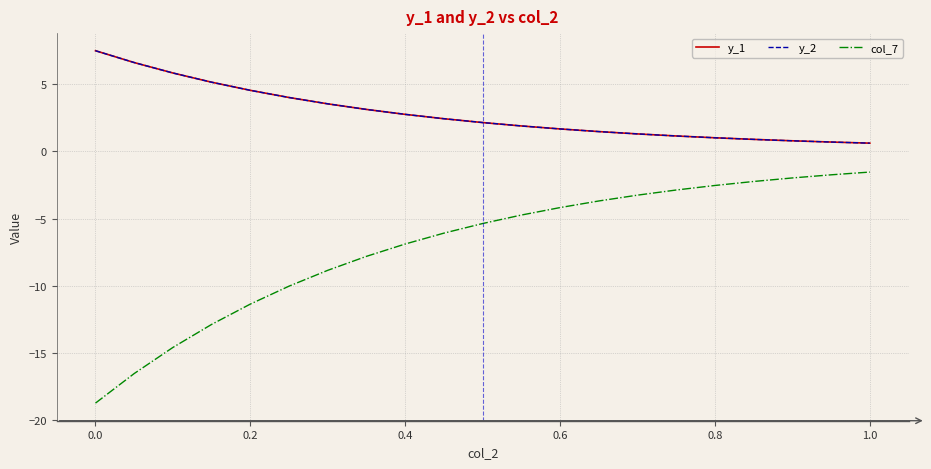

Which series has the widest spread of values?

col_7